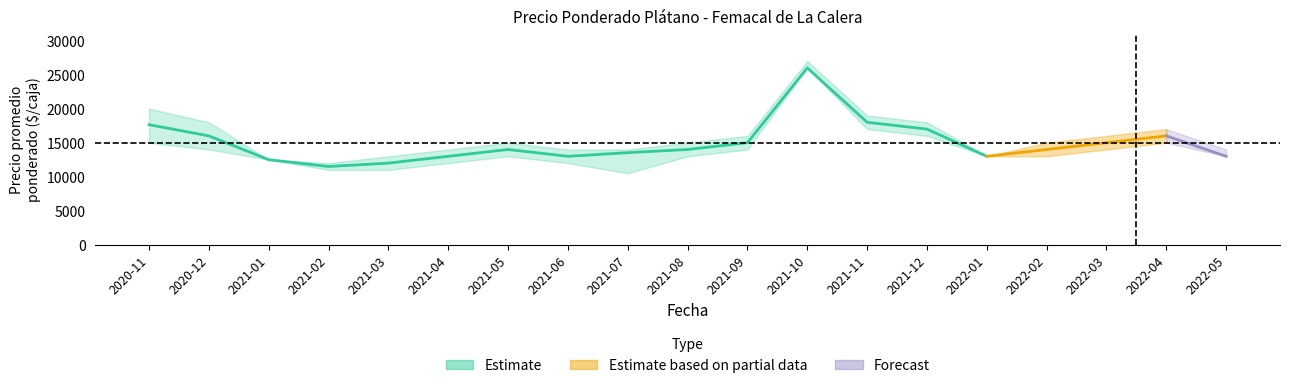

At which label does Precio minimo first exceed 13000?

2020-11